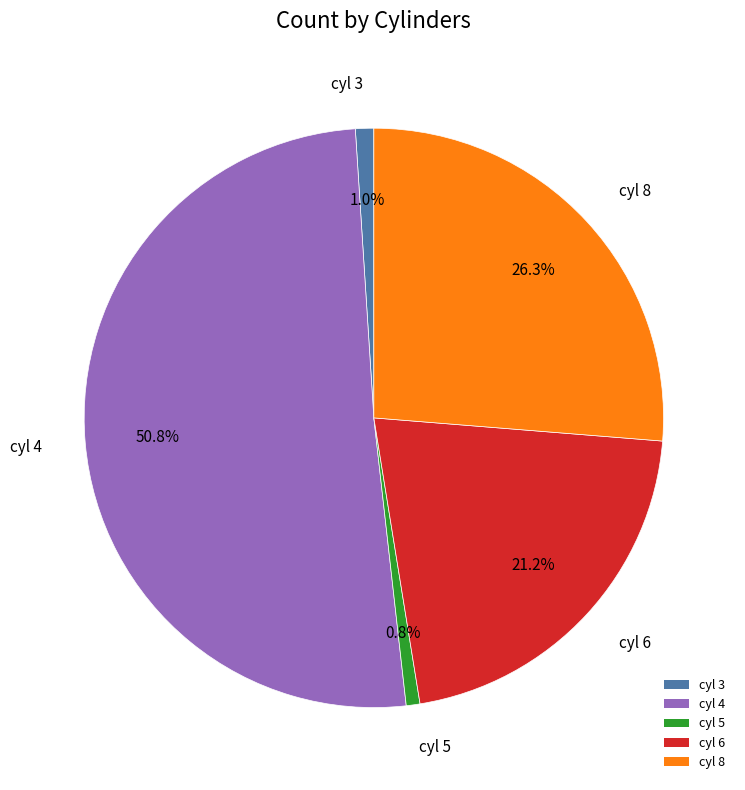

Count the number of slices in the pie.

5